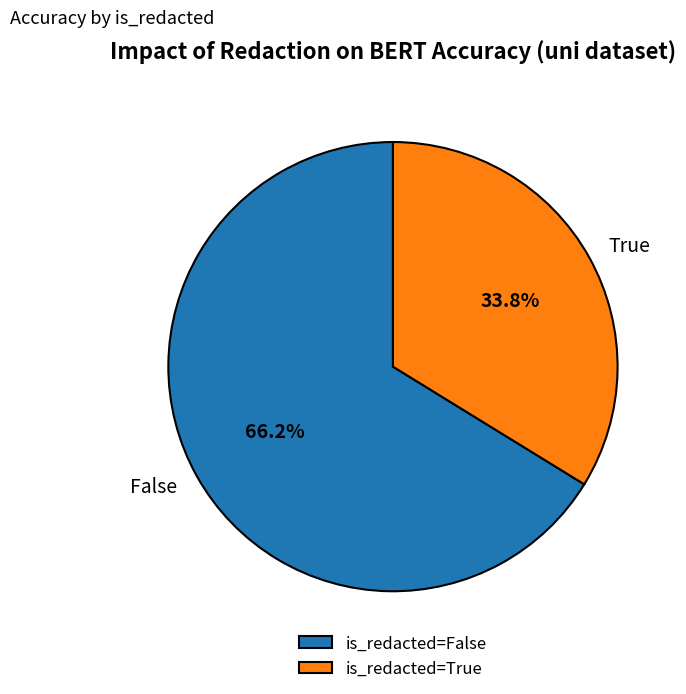

Approximately how many times larger is the value at is_redacted=True compared to is_redacted=False?

0.5